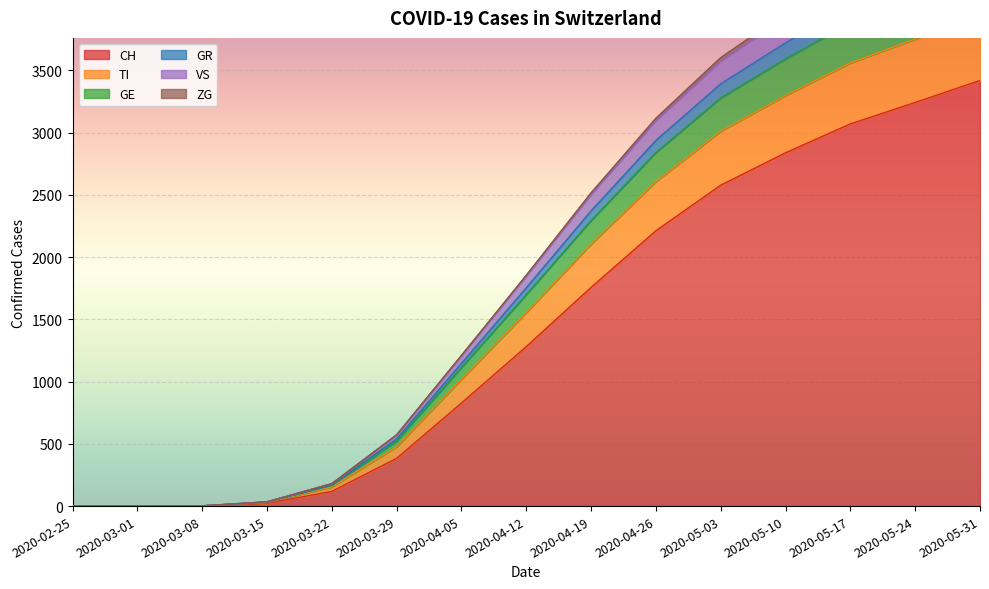

Rank the categories by GE value from lowest to highest.

2020-02-25, 2020-03-01, 2020-03-08, 2020-03-15, 2020-03-22, 2020-03-29, 2020-04-05, 2020-04-12, 2020-04-19, 2020-04-26, 2020-05-03, 2020-05-10, 2020-05-17, 2020-05-24, 2020-05-31